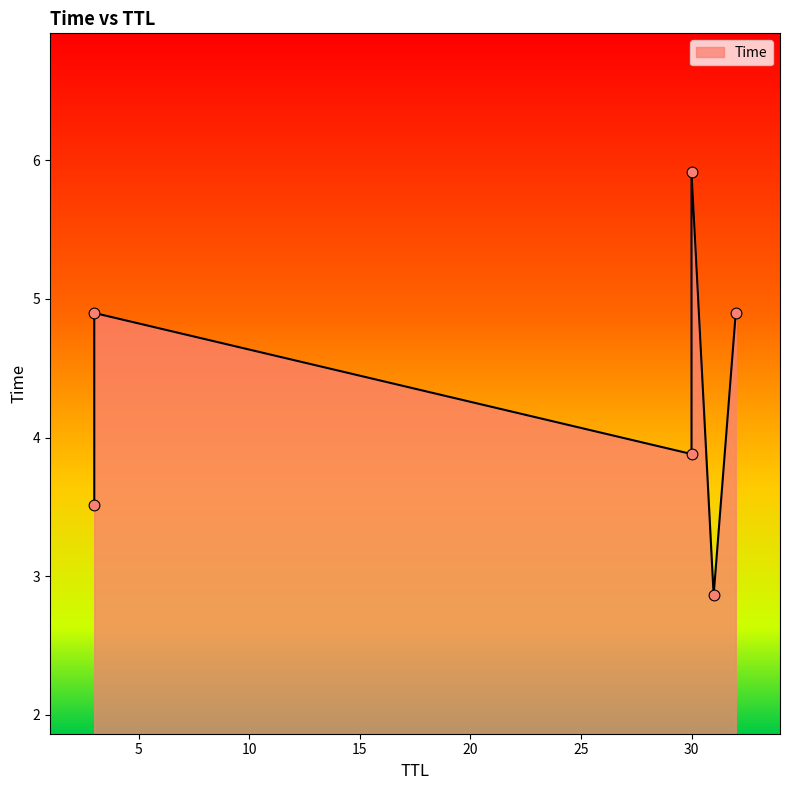

Which has a higher value, 30 or 32?

30